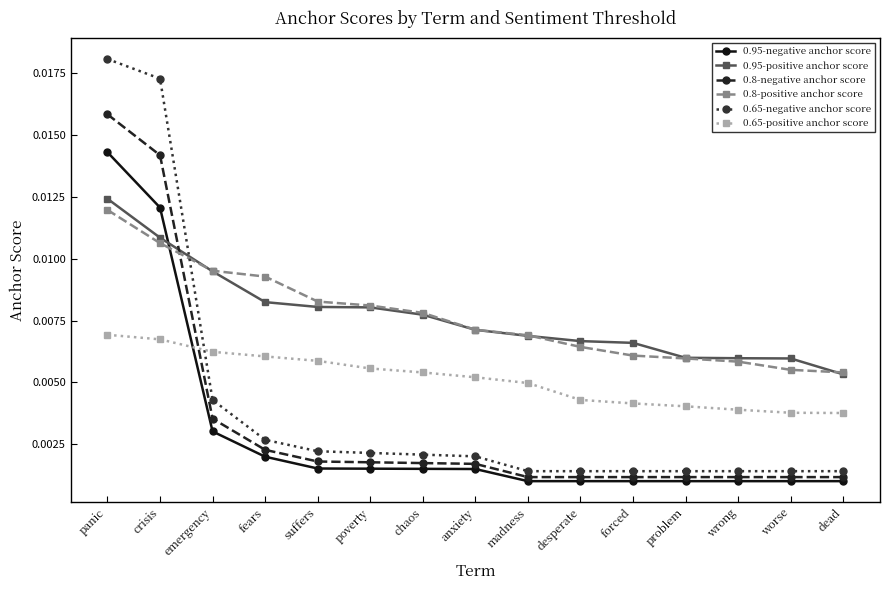

At how many categories does at least one series exceed 0?

15